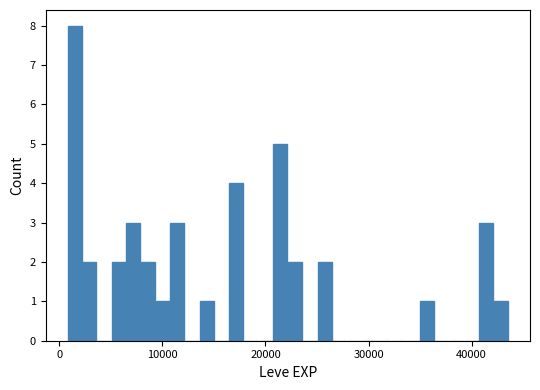

Around what value on the x-axis is the tallest bar? Give the approximate position of its centre, as read against the axis.

1000